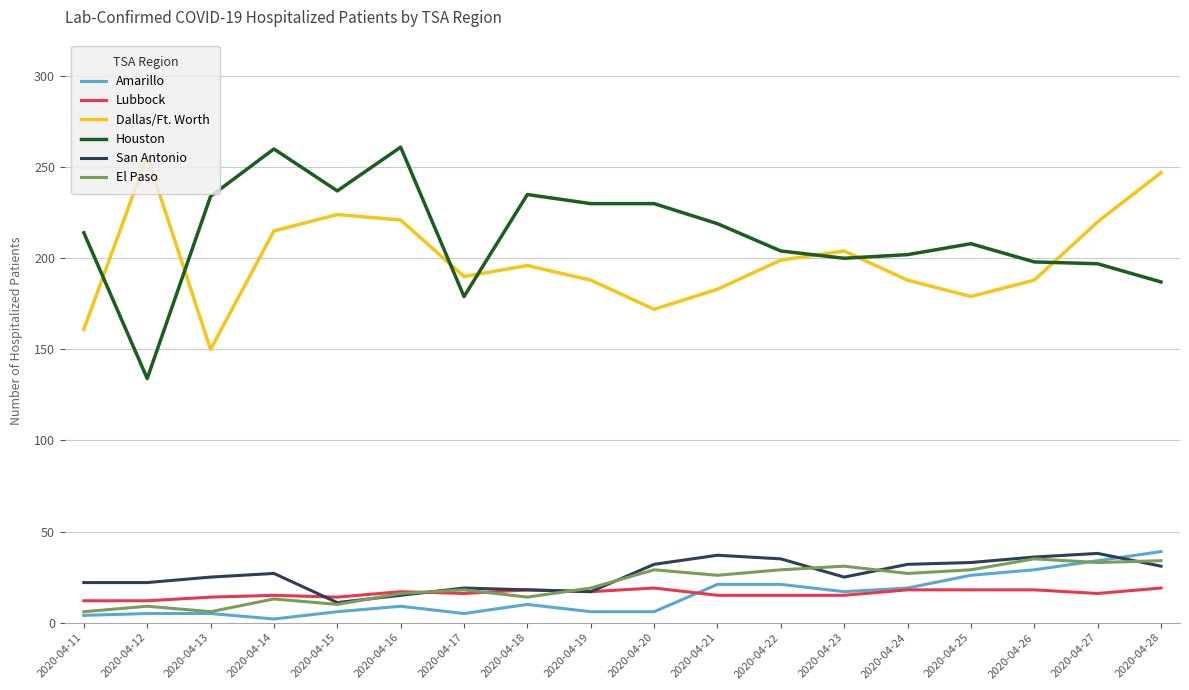

True or false: Lubbock has more than 1 interior local peaks.

True